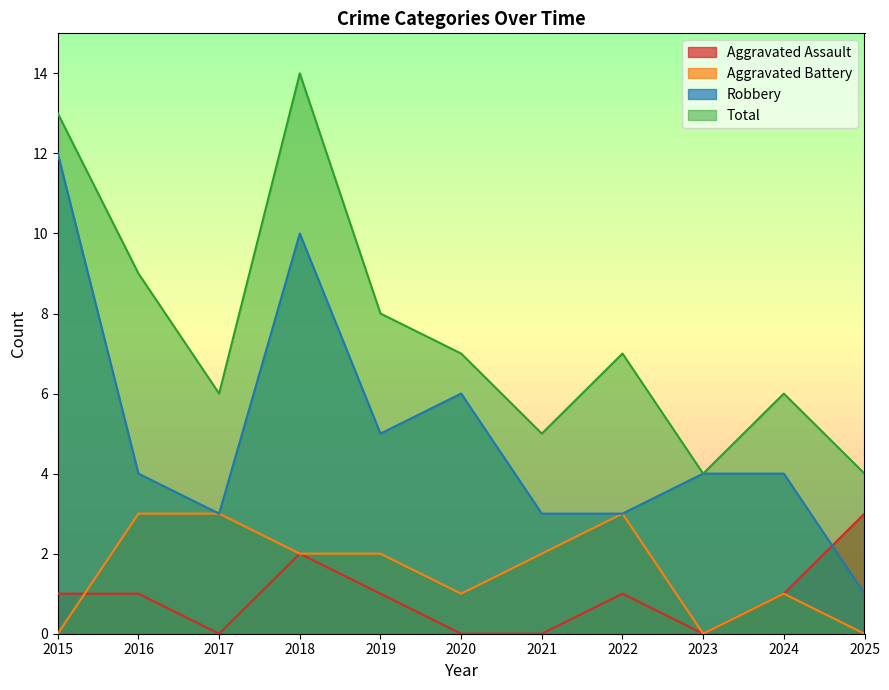

True or false: Total has more than 2 interior local peaks.

True